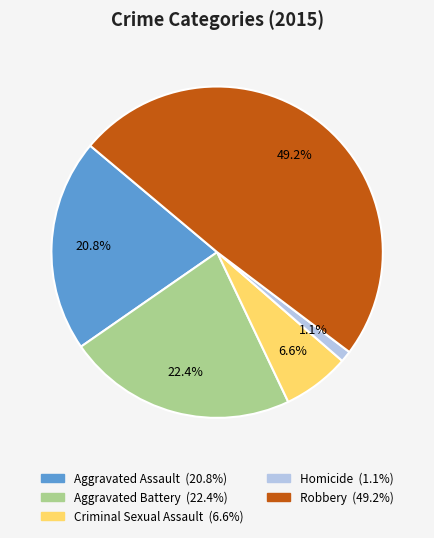

Approximately how many times larger is the value at Aggravated Assault compared to Criminal Sexual Assault?

3.2